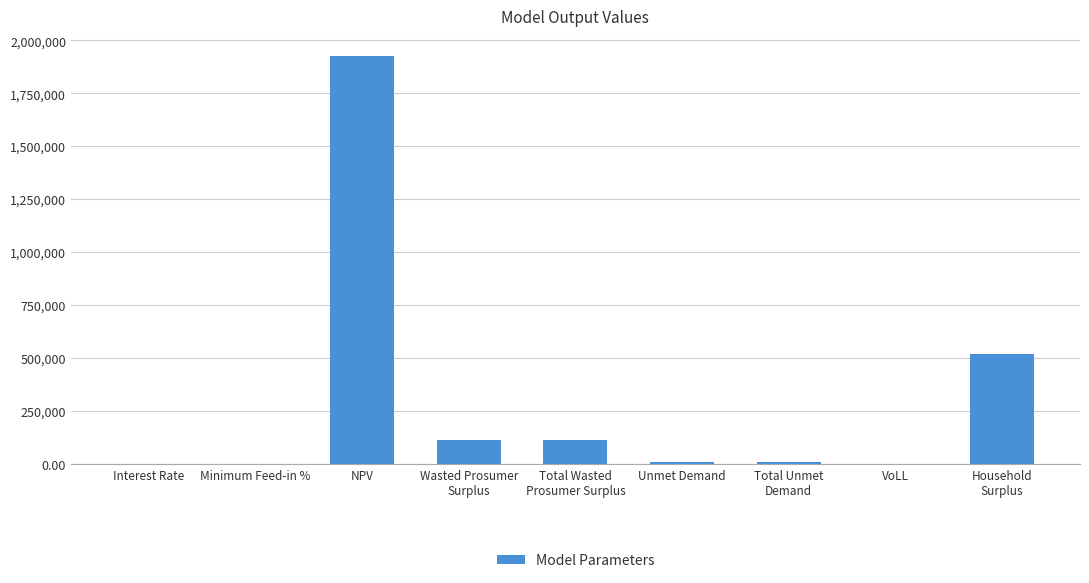

What is the sum of all values?

2688228.9